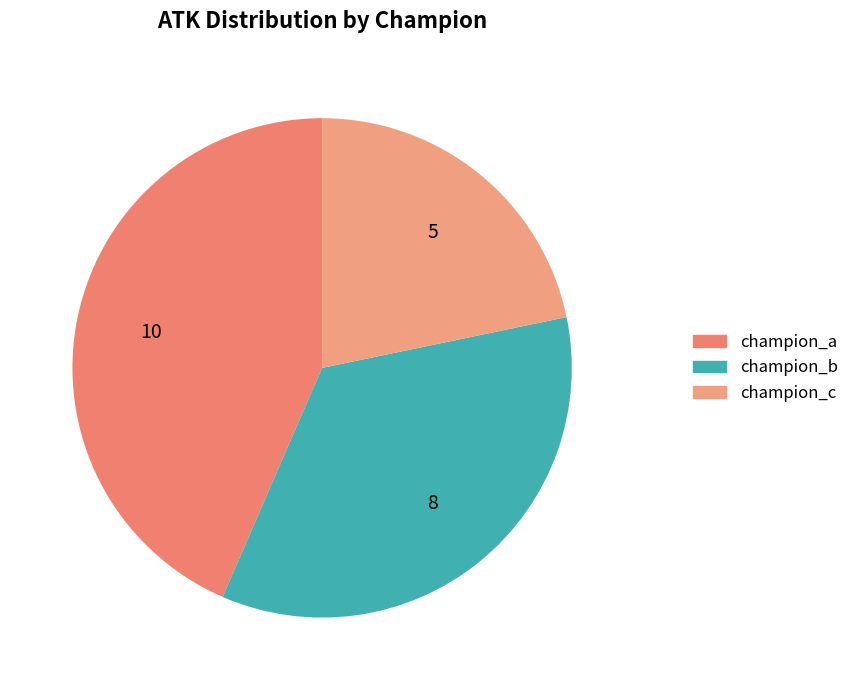

Which has a higher value, champion_b or champion_a?

champion_a